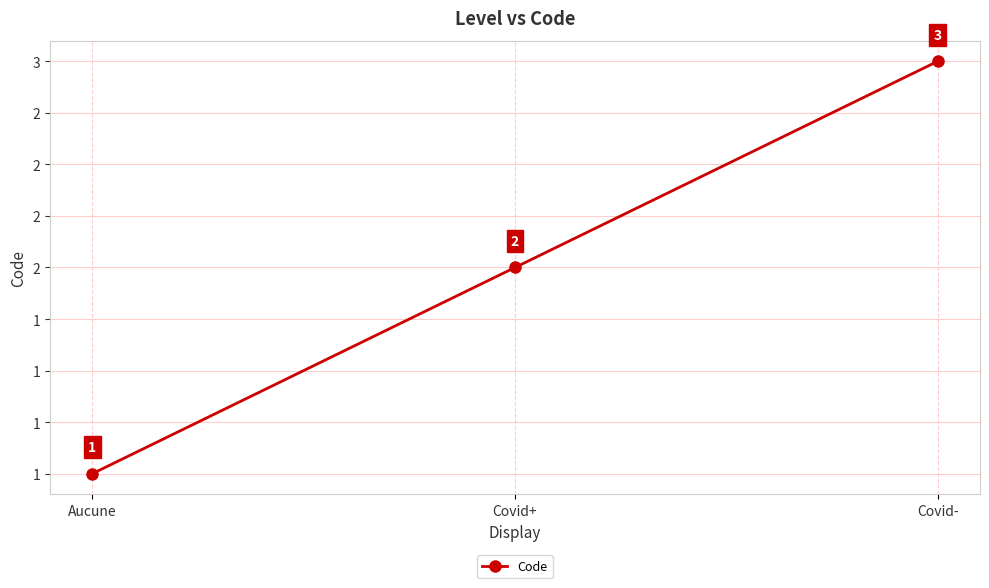

Reading left to right, list all the values displayed in this chart.

Aucune=1	Covid+=2	Covid-=3